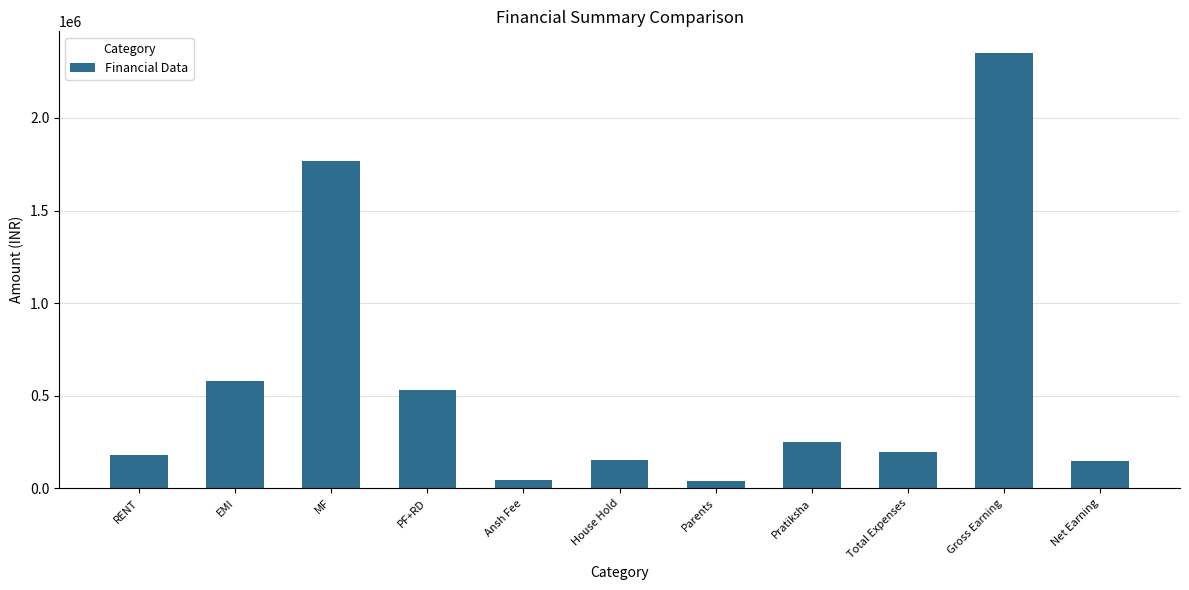

Are the bars horizontal?

No